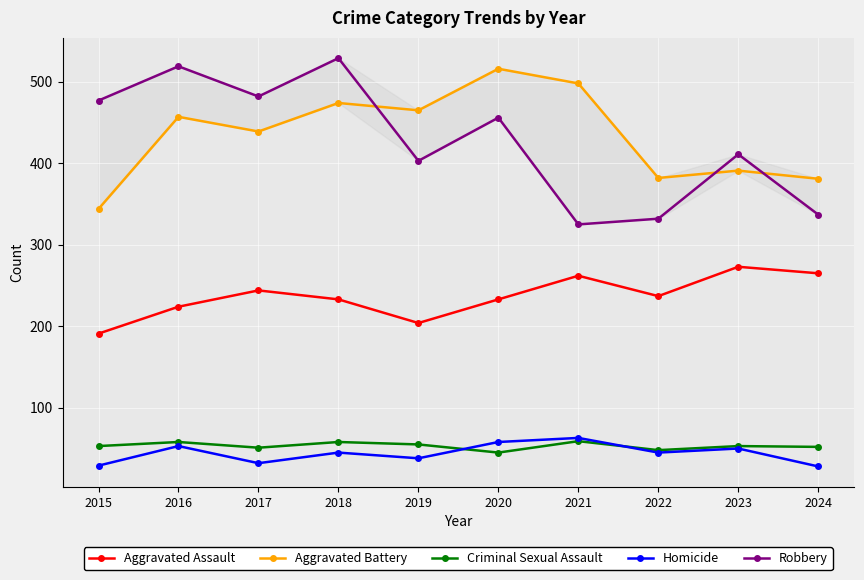

Is the value of Aggravated Assault at 2018 greater than the value of Criminal Sexual Assault at 2024?

Yes